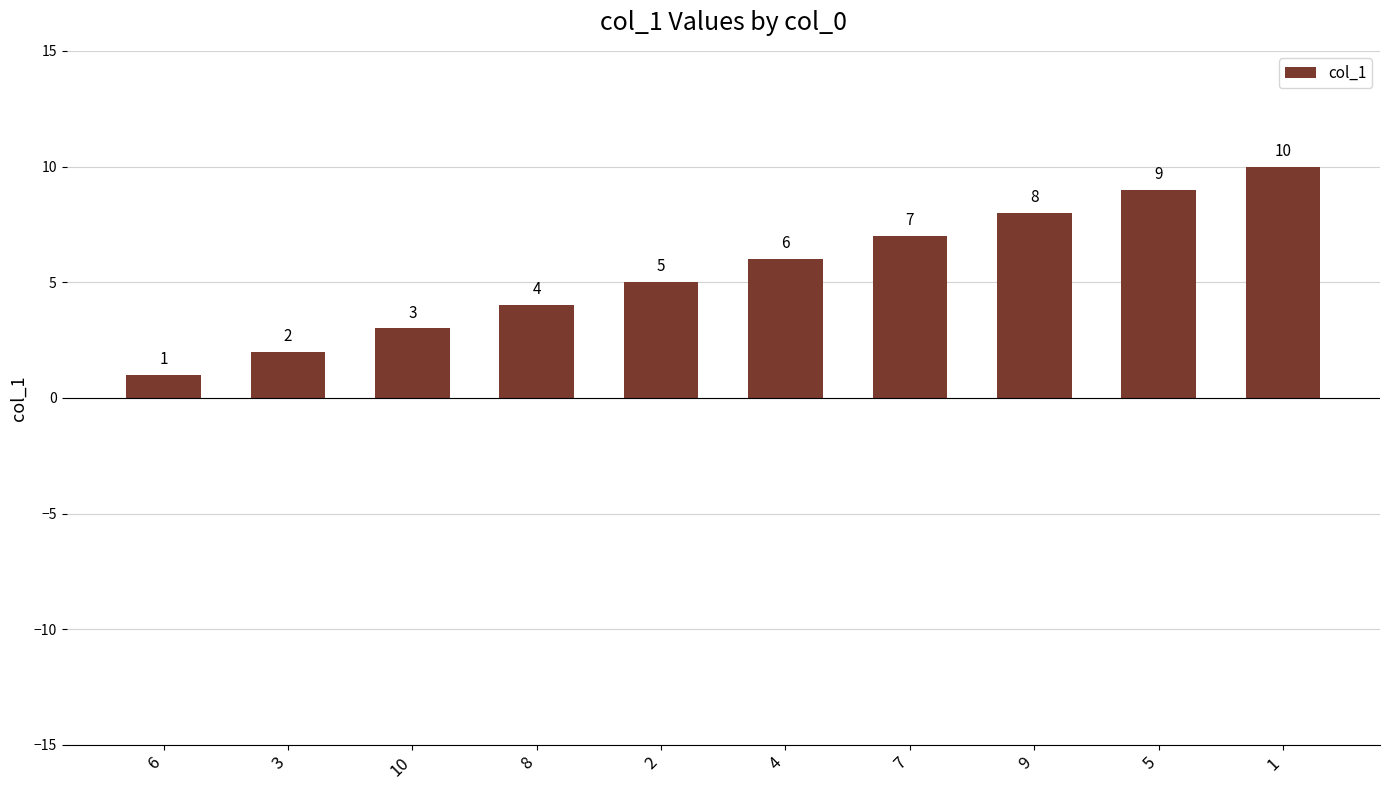

What is the difference between the maximum and minimum values?

9